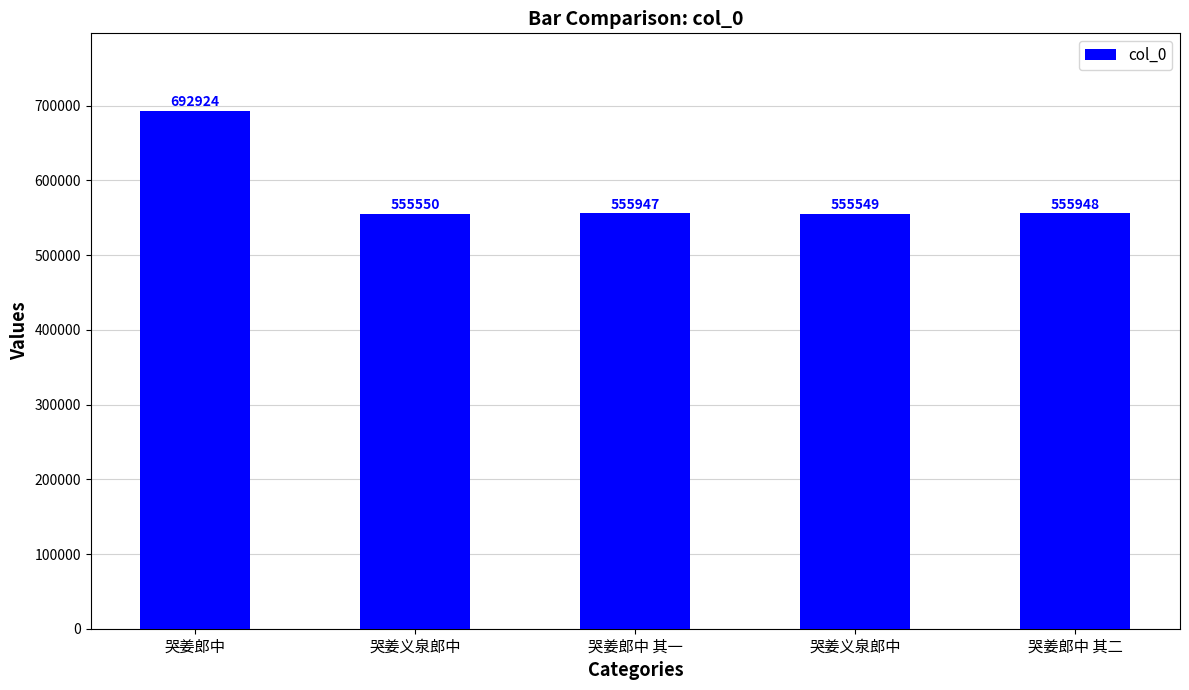

What is the label of the 3rd bar from the left?

哭姜郎中 其一